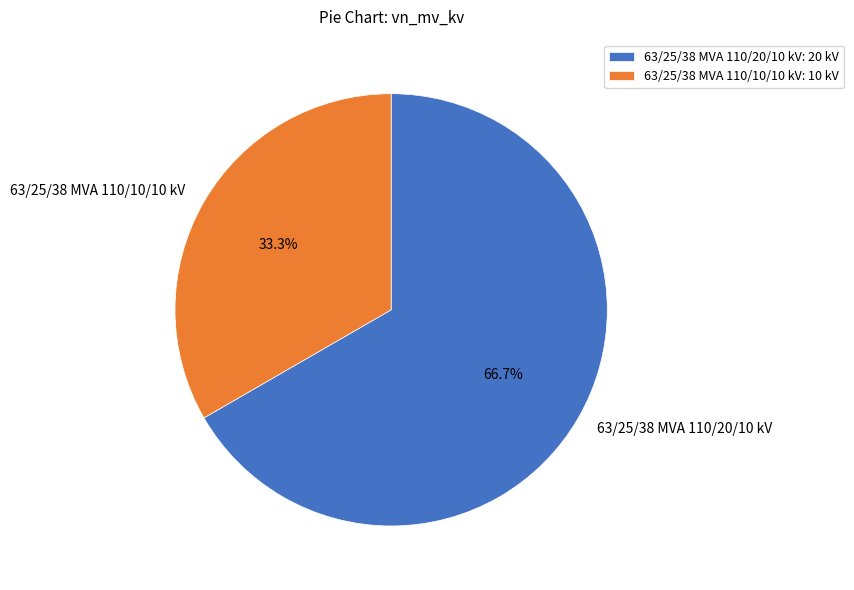

To the nearest percent, what is the average slice percentage?

50%